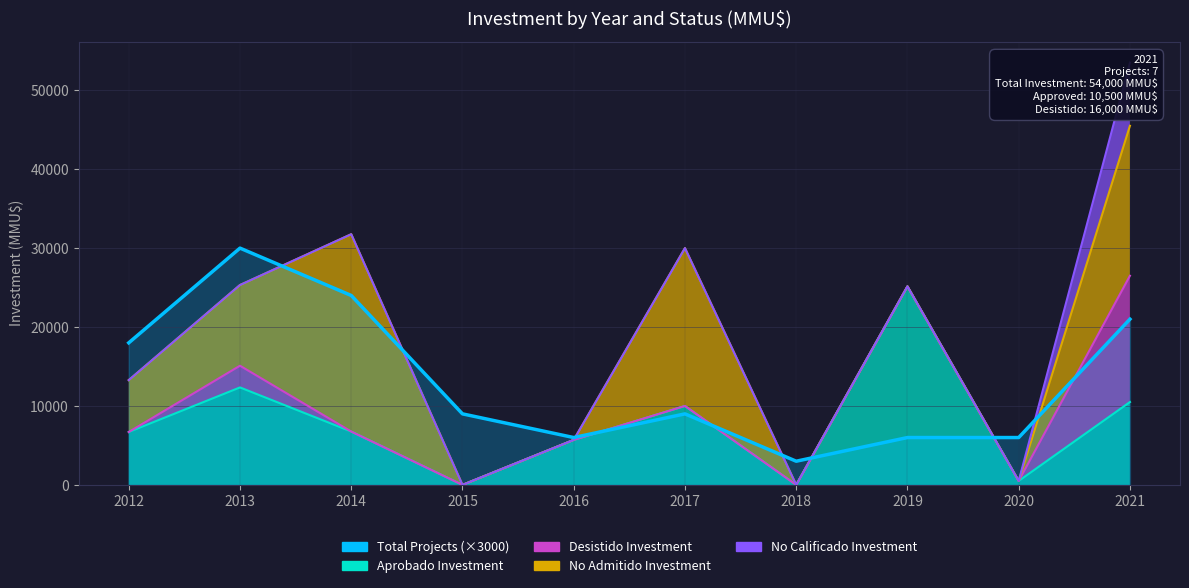

What is the maximum value shown in the chart?

30000